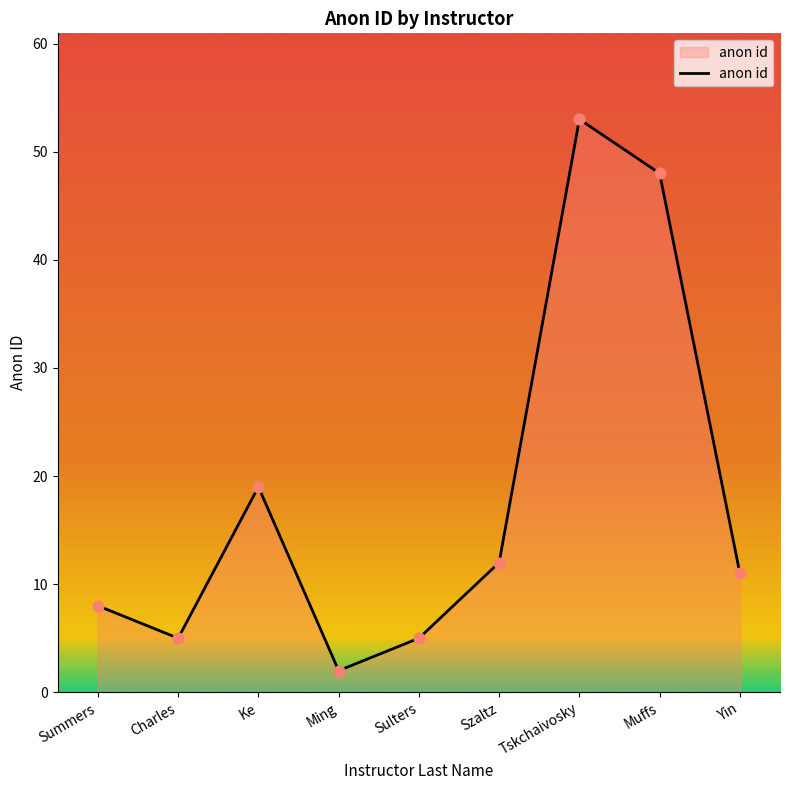

Approximately how many times larger is the value at Sulters compared to Szaltz?

0.4